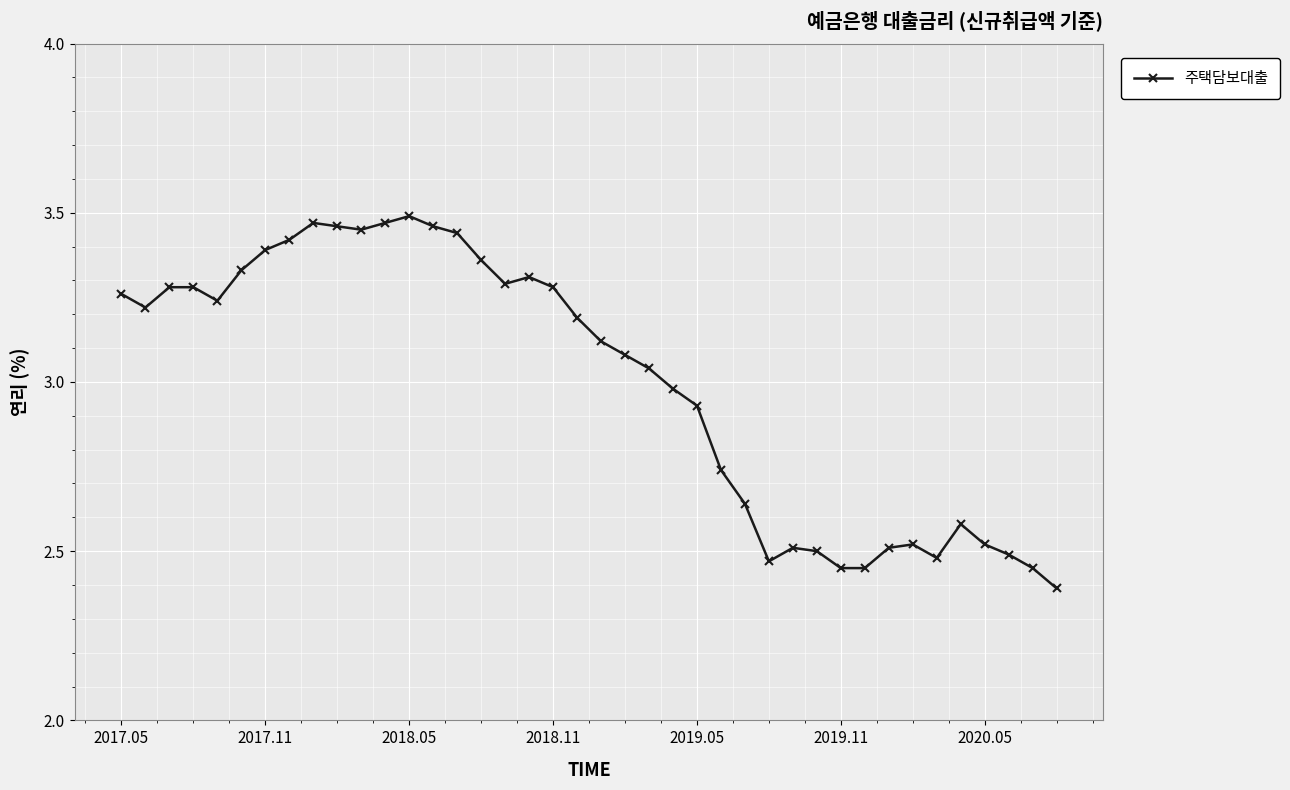

Does the chart have visible grid lines?

Yes